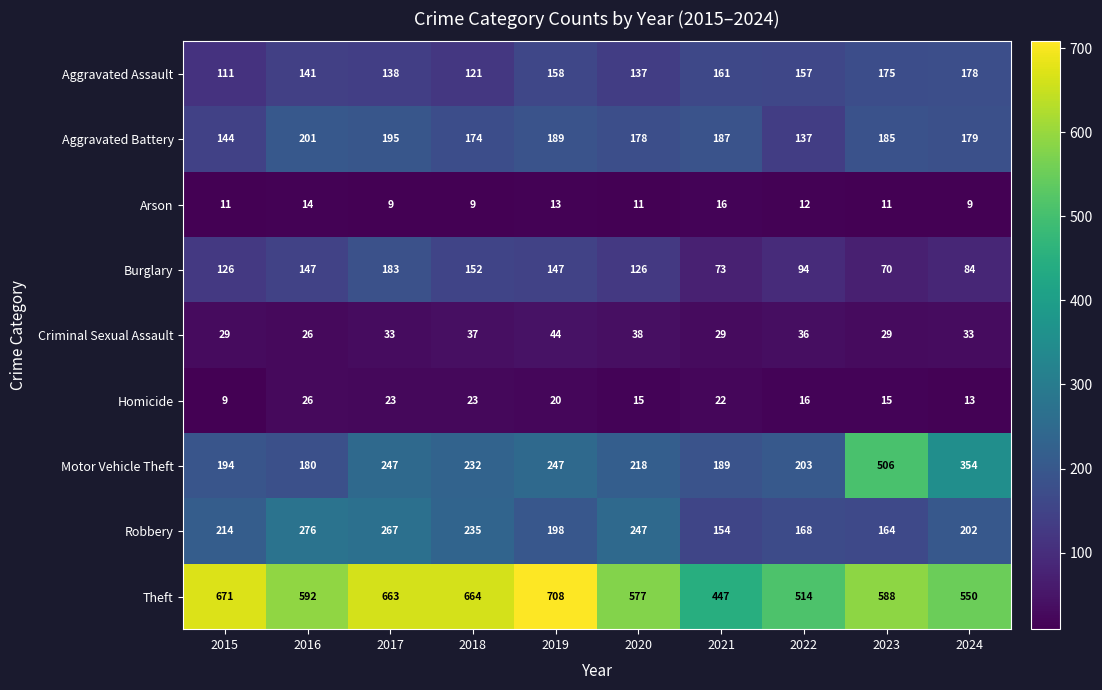

What is the approximate value of Homicide at 2018, to the nearest 5?

25